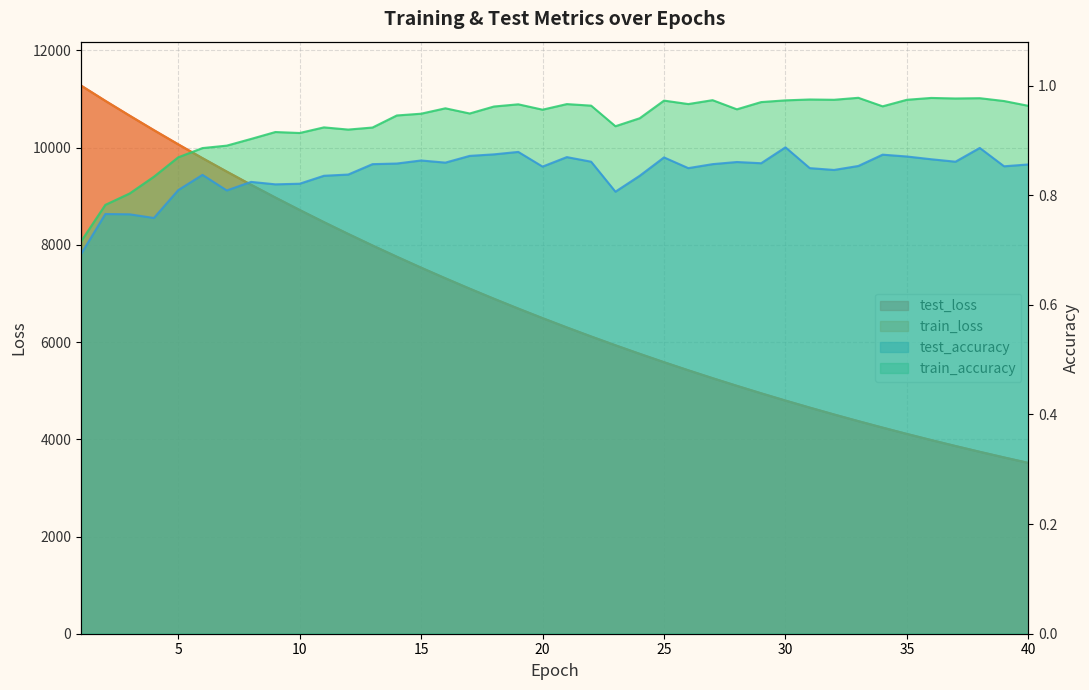

How many series are shown in this chart?

4